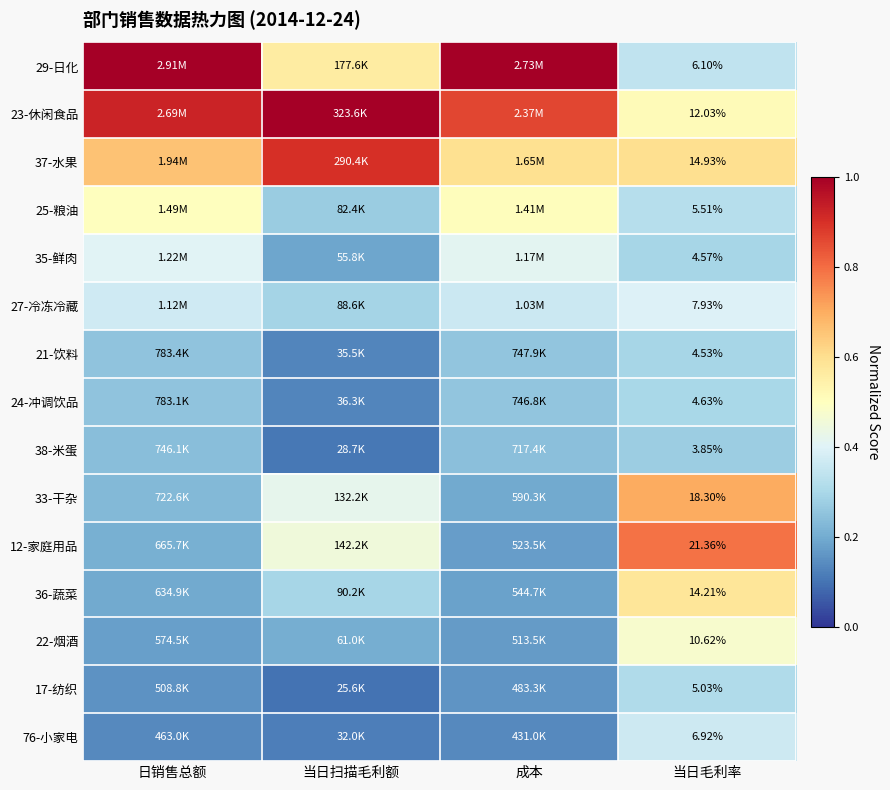

At which category does the chart reach its minimum across all series?

当日扫描毛利额